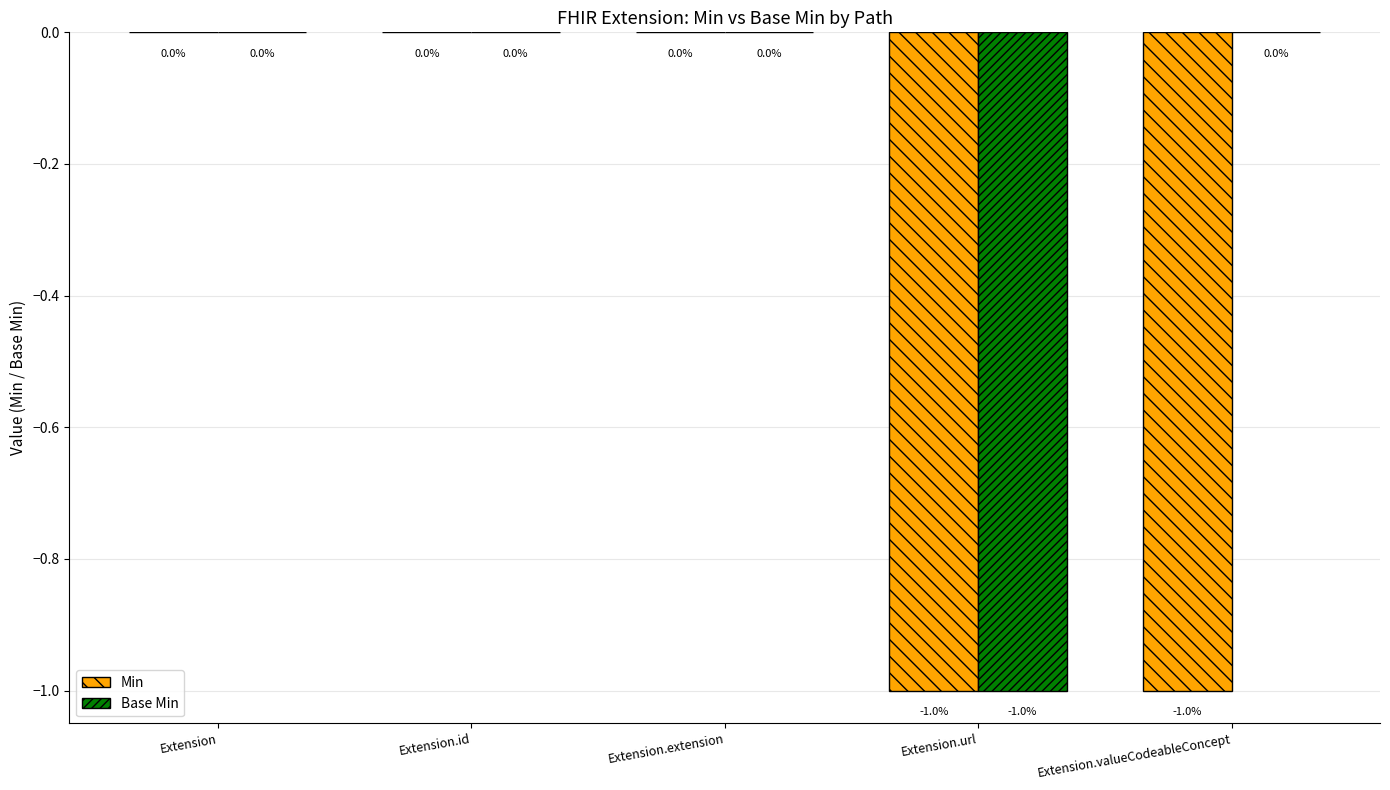

The value of Base Min at Extension.valueCodeableConcept is 0. True or false?

True